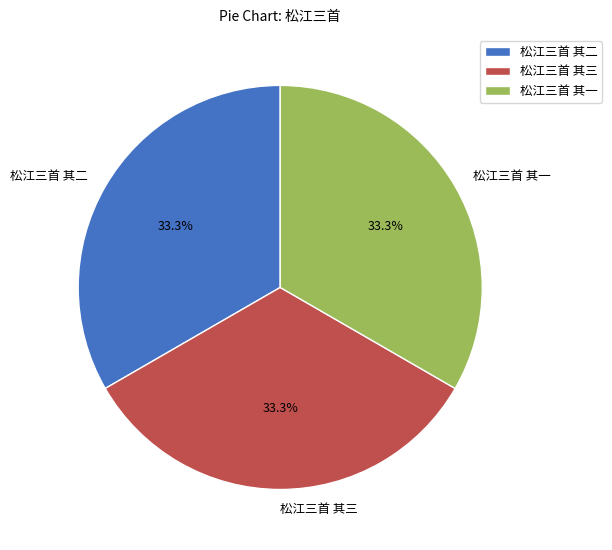

What is the ratio of the value at 松江三首 其二 to the value at 松江三首 其三?

1.0